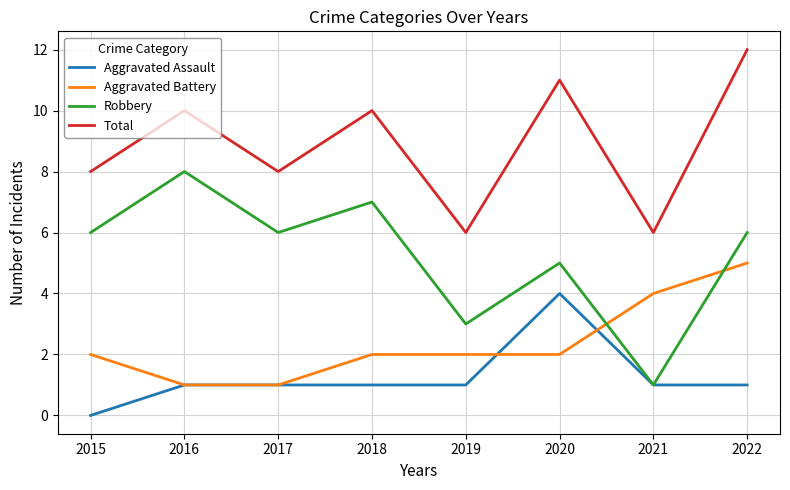

Reading left to right, transcribe all the data shown in this chart.

Aggravated Assault: 2015=0	2016=1	2017=1	2018=1	2019=1	2020=4	2021=1	2022=1
Aggravated Battery: 2015=2	2016=1	2017=1	2018=2	2019=2	2020=2	2021=4	2022=5
Robbery: 2015=6	2016=8	2017=6	2018=7	2019=3	2020=5	2021=1	2022=6
Total: 2015=8	2016=10	2017=8	2018=10	2019=6	2020=11	2021=6	2022=12